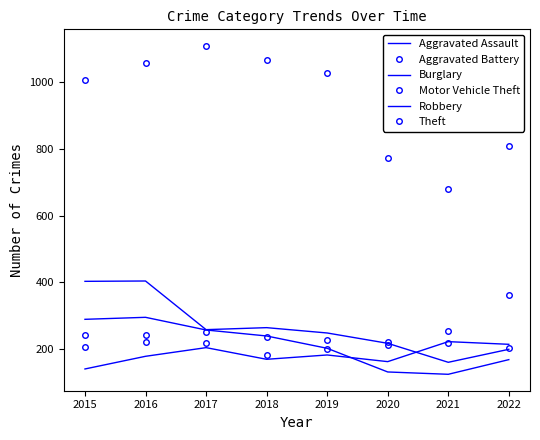

What is the minimum value shown in the chart?

124